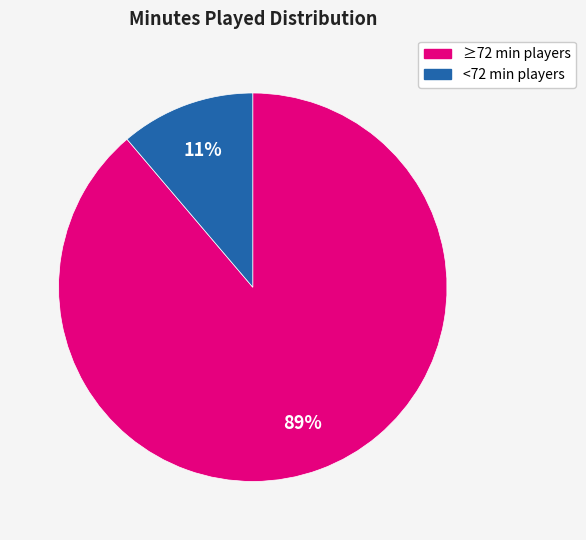

Is there a majority slice in this chart?

Yes